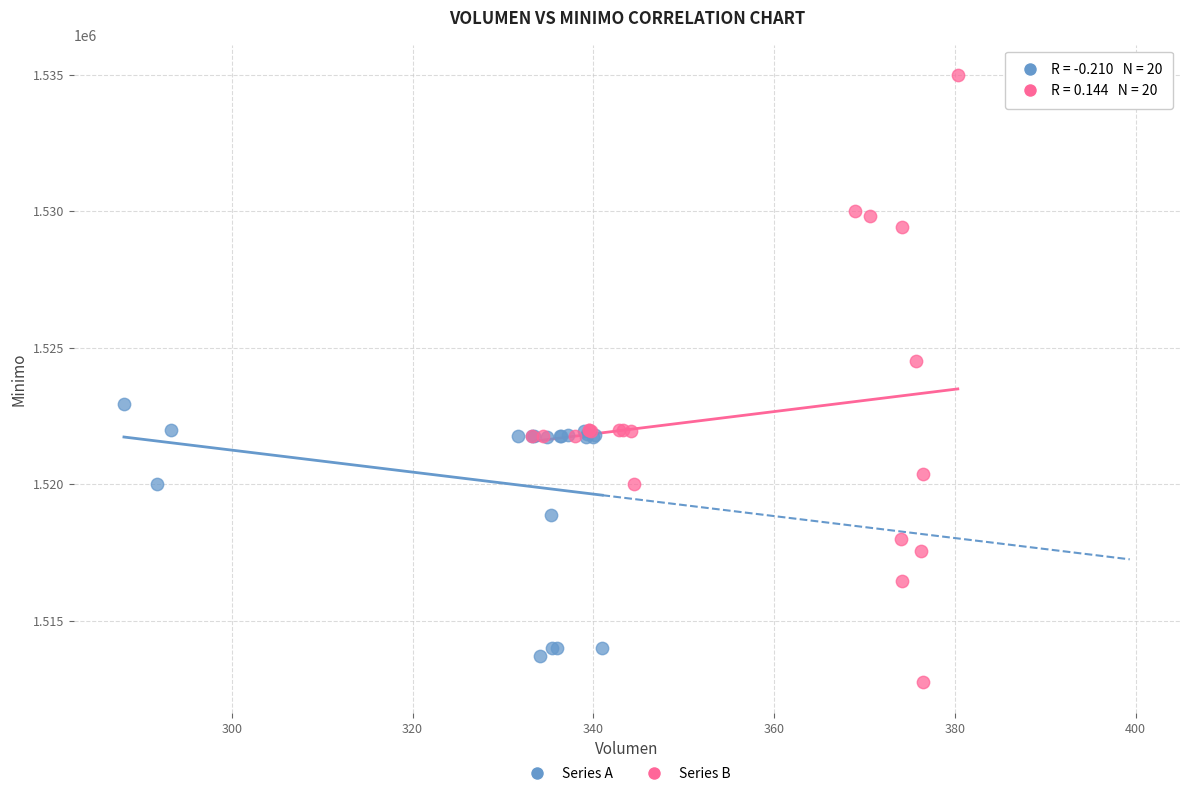

Which series contains the highest Y value?

Series B